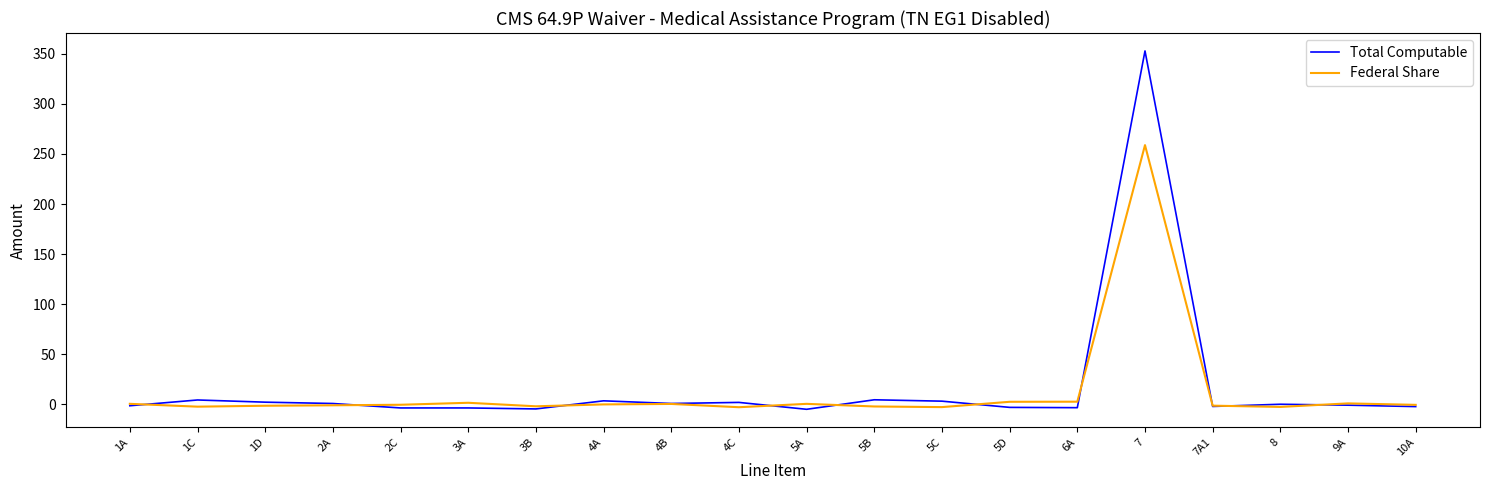

What is the sum of the Federal Share values at 6A and 2C?

2.5